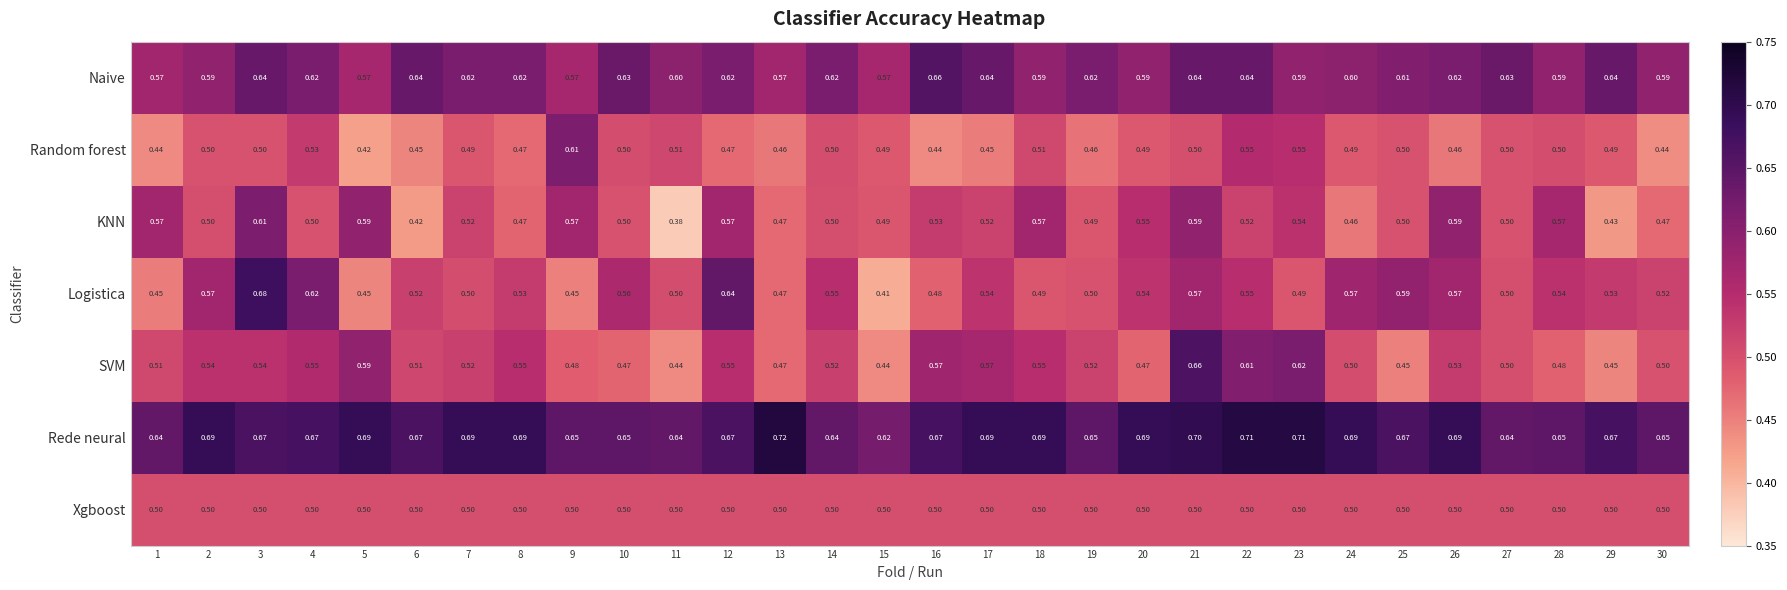

Between 8 and 21, which series saw the biggest shift?

KNN